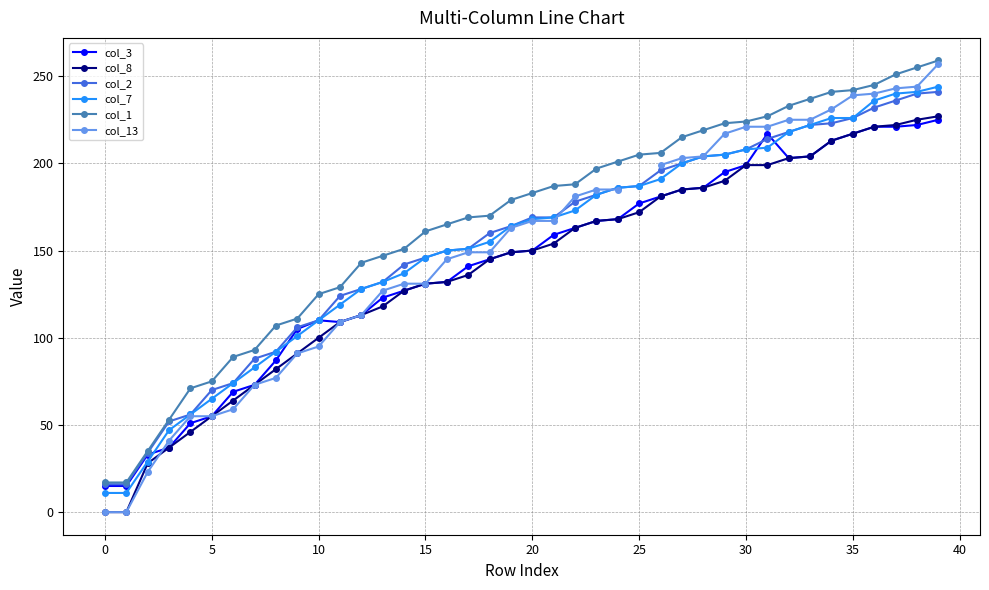

What are all the series names shown in the legend?

col_3, col_8, col_2, col_7, col_1, col_13